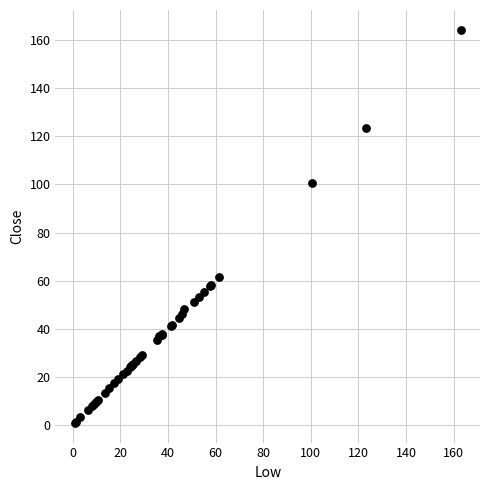

What Y value in the scatter plot is closest to 82?

100.6